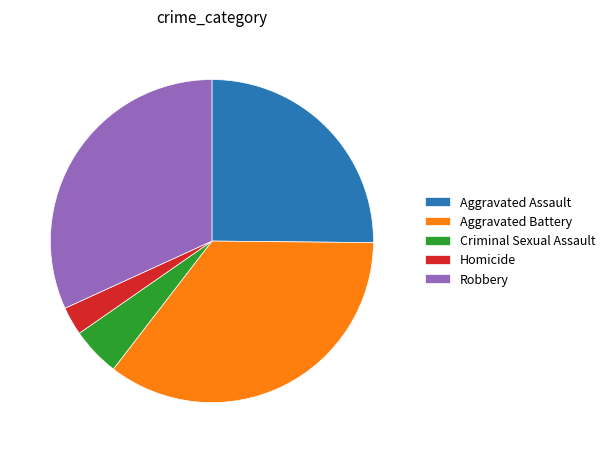

Approximately how many times larger is the value at Aggravated Battery compared to Aggravated Assault?

1.4